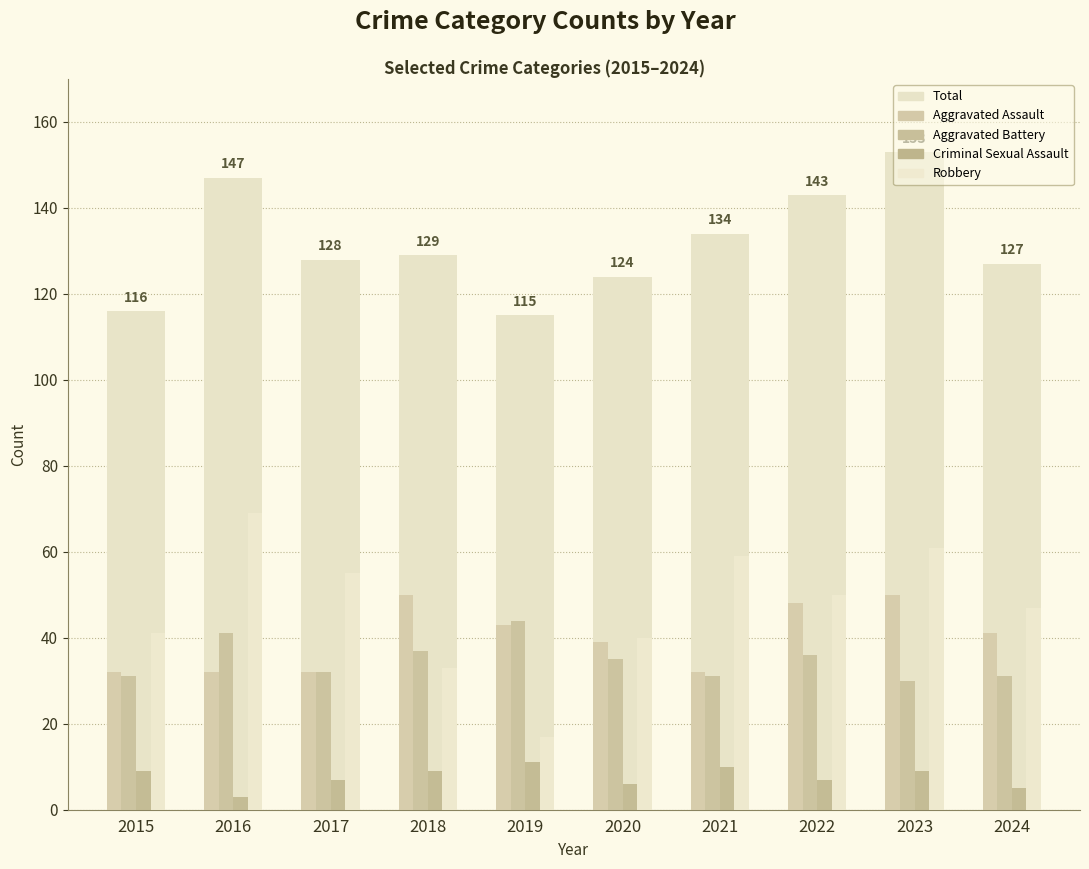

Is it true that Robbery equals 71 at 2024?

False